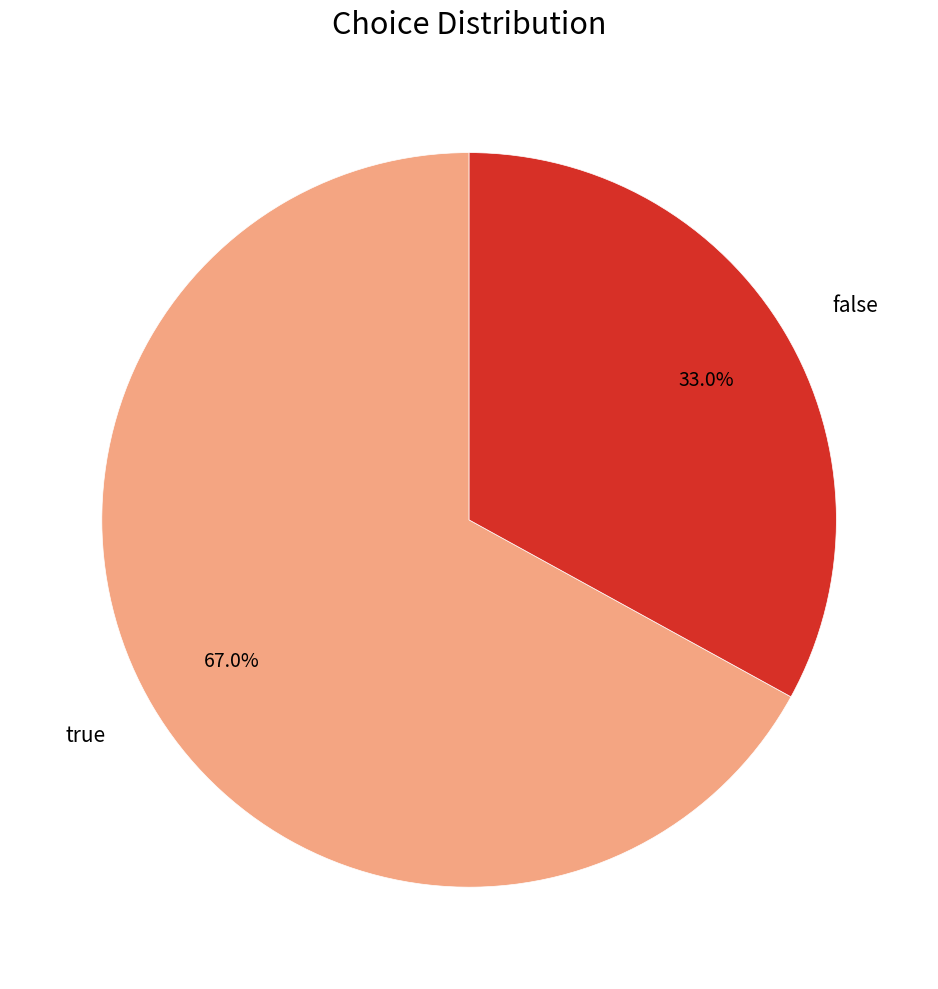

Does any single category account for the majority?

Yes